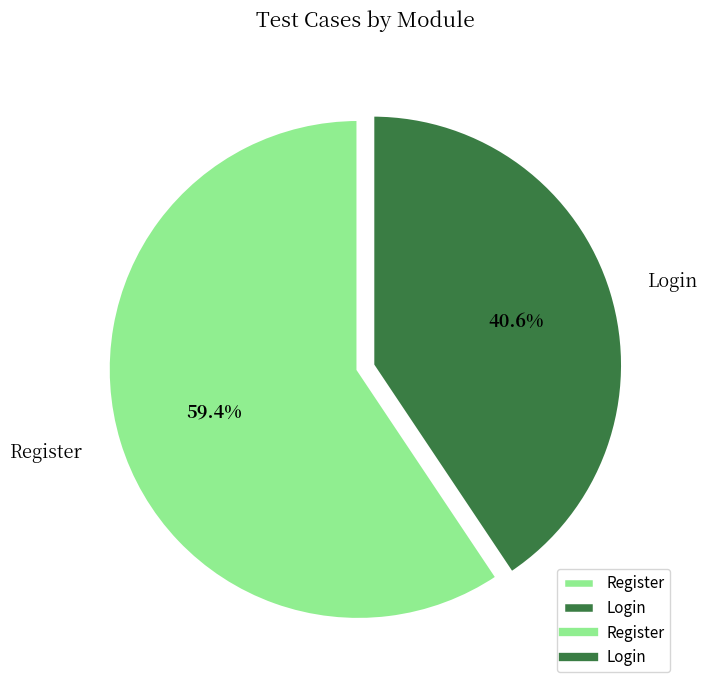

What is the majority slice?

Register